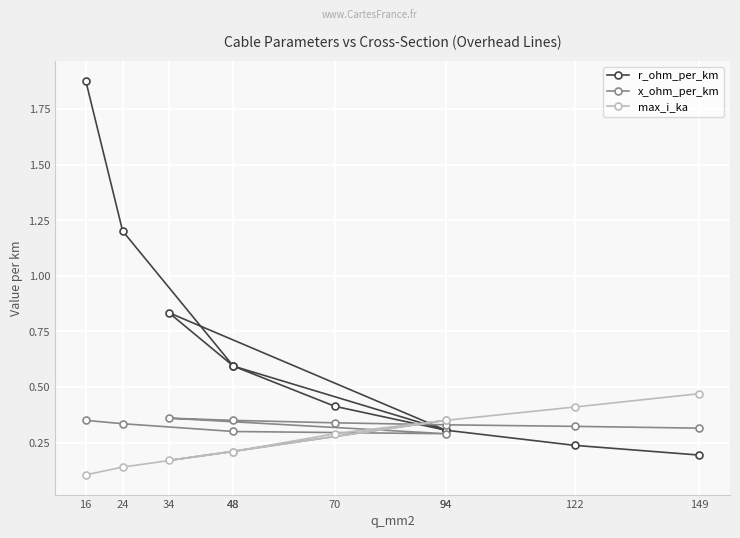

What is the difference between the x_ohm_per_km values at 48 and 34?

0.1